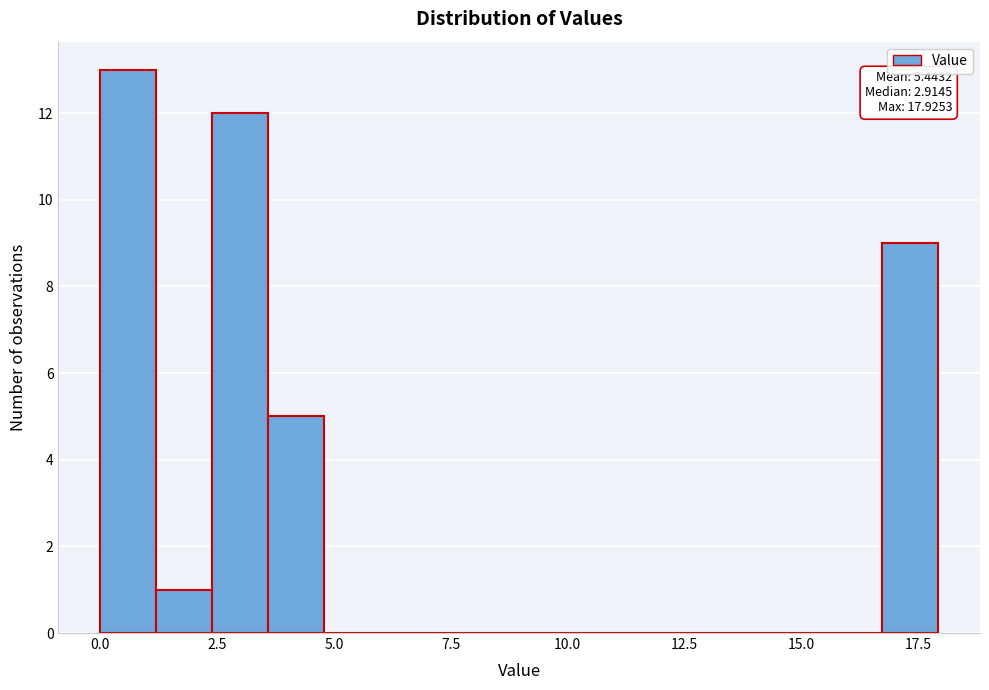

Read against the x-axis, roughly where is the centre of the tallest bar?

0.5